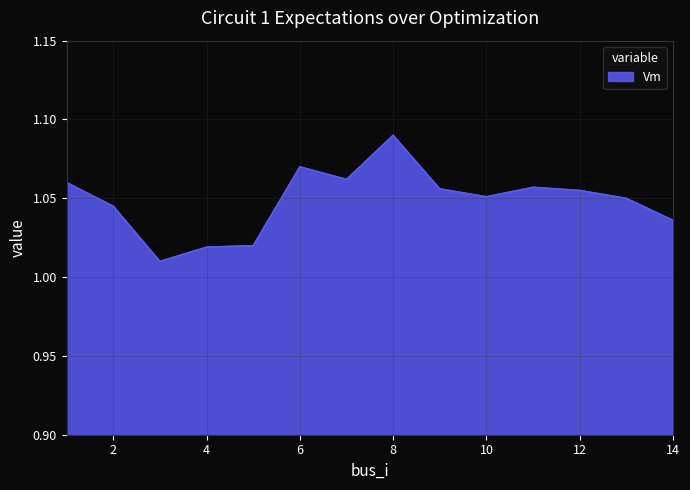

Where is the first local minimum?

3